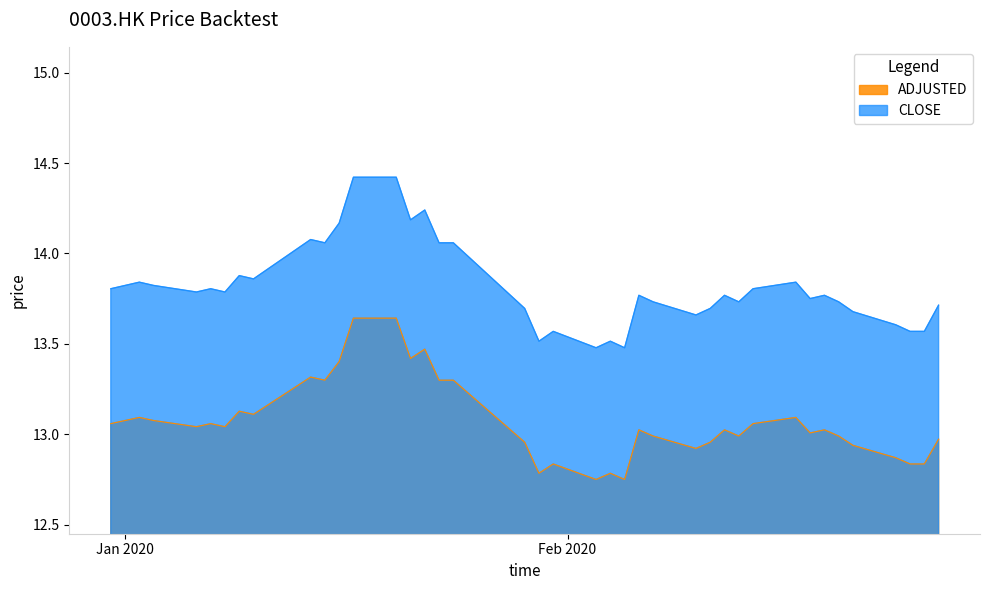

True or false: CLOSE and ADJUSTED cross at least once.

False